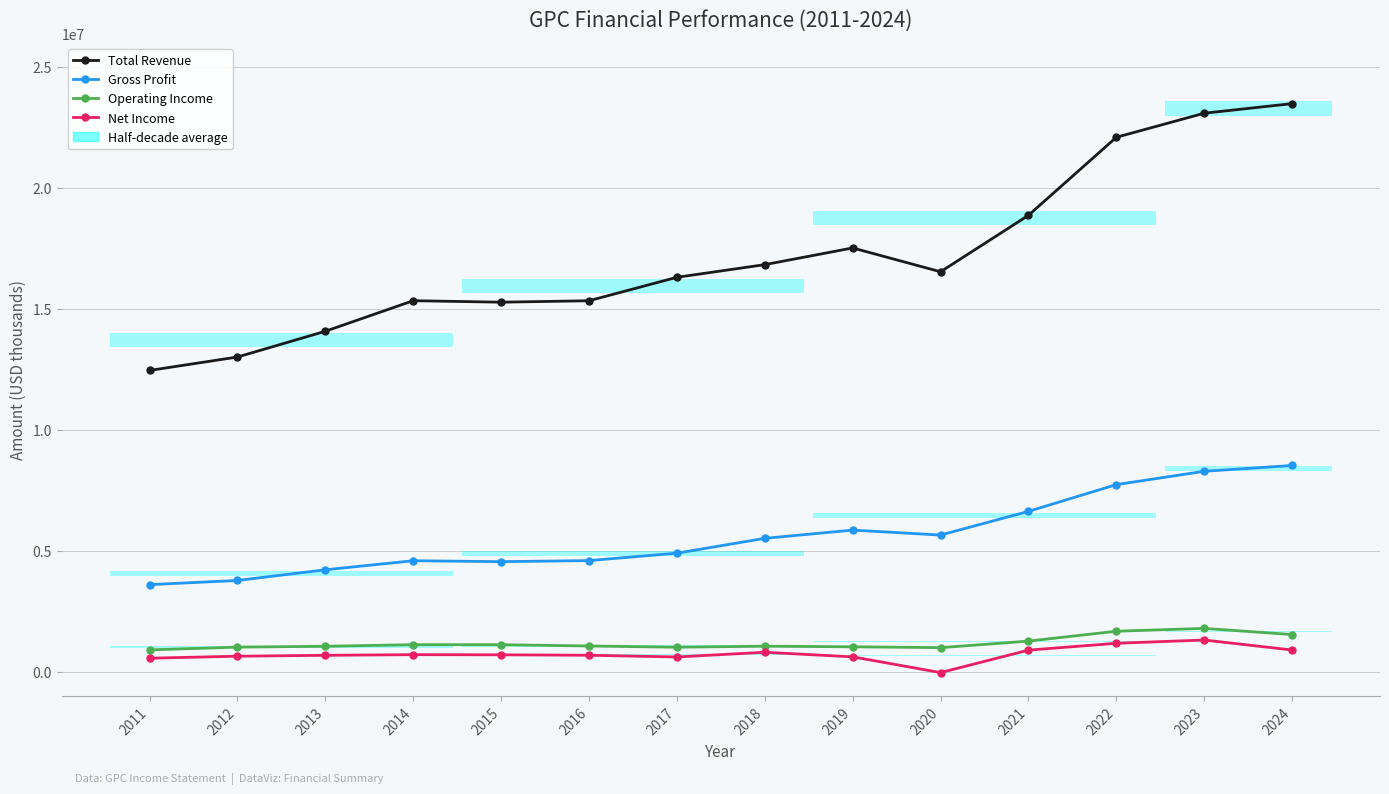

What is the value of the Gross Profit bar at the 6th from the left?

4599600